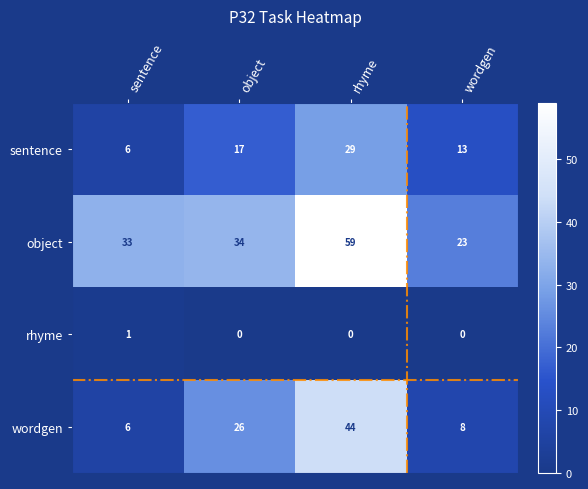

Which series changed the most between sentence and wordgen?

object